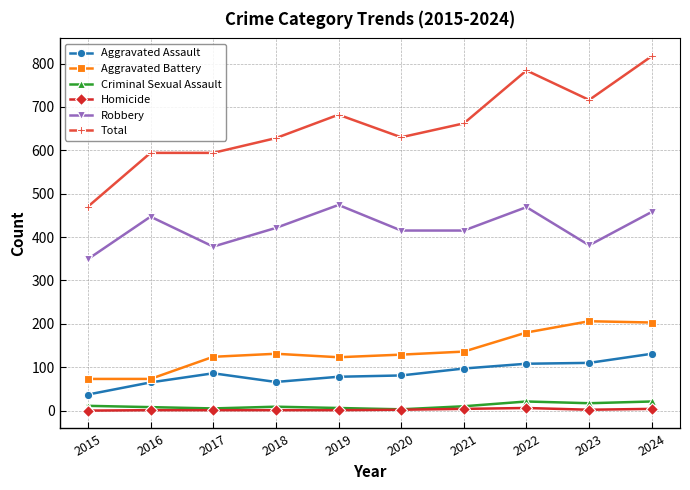

Which series has the widest spread of values?

Total